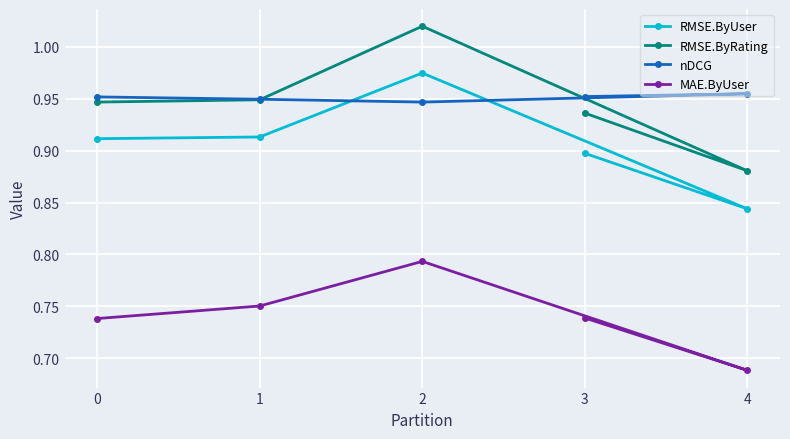

What is the value of the MAE.ByUser point at the 4th from the left?

0.7